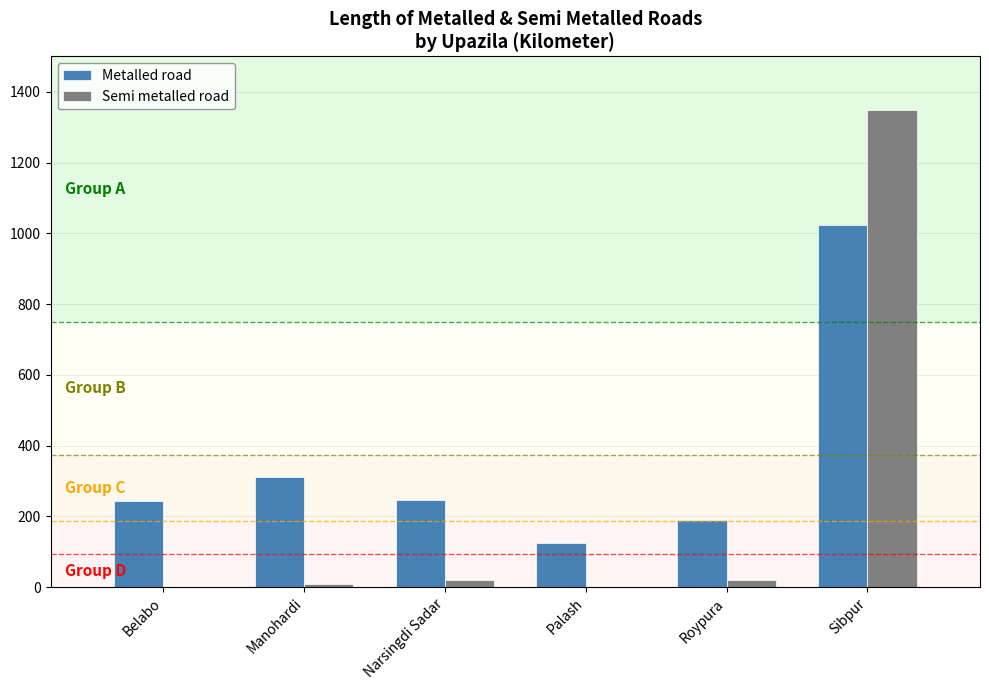

What is the greatest value displayed?

1350.0